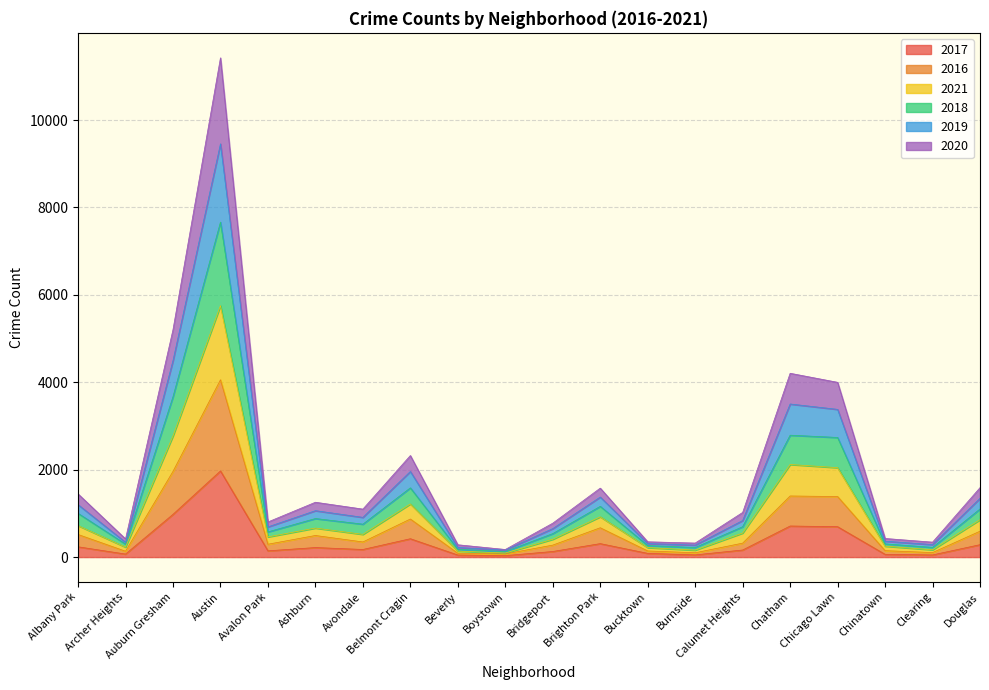

How many lines are shown in the chart?

6